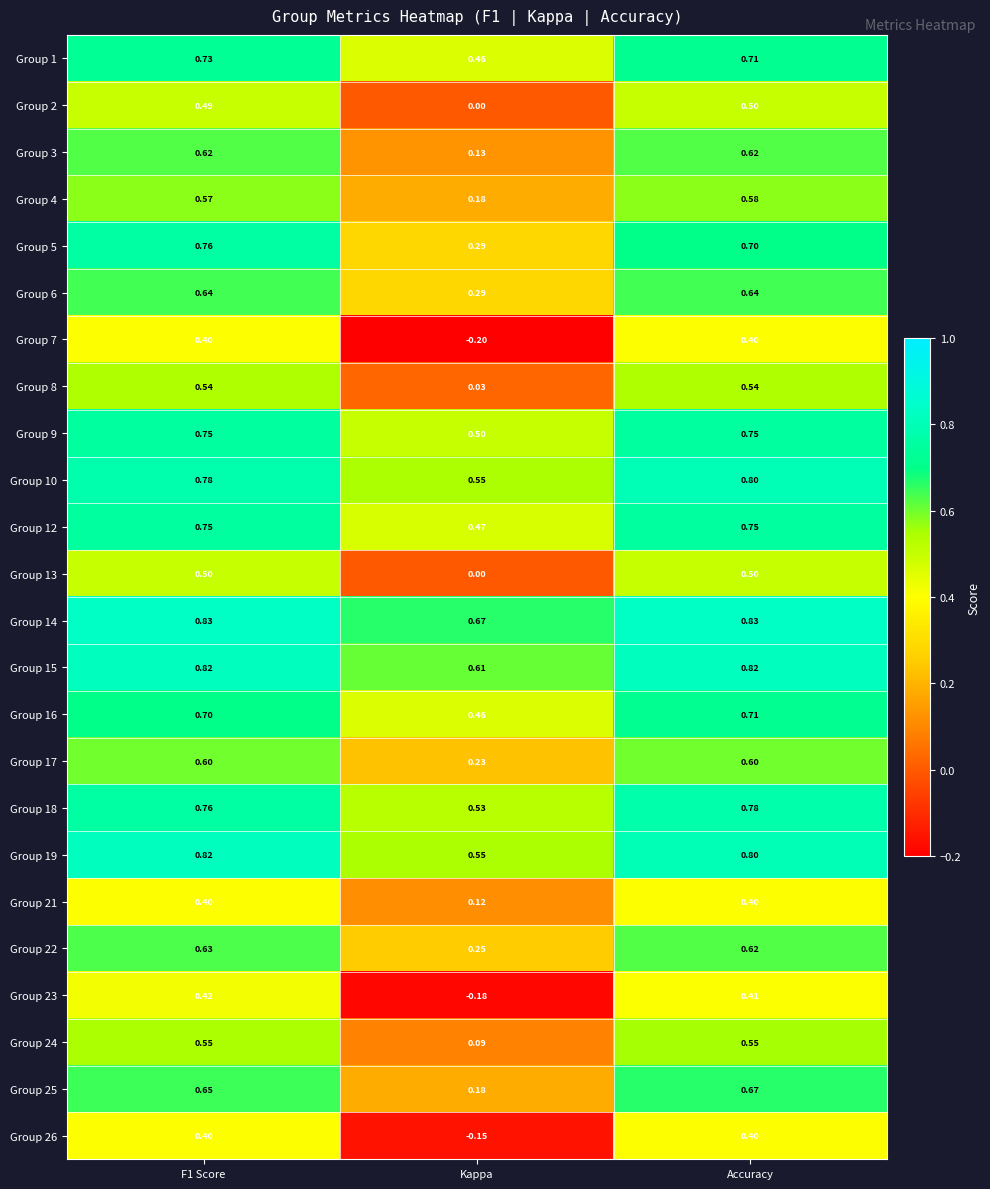

At which label is Group 23 closest to 0?

Kappa